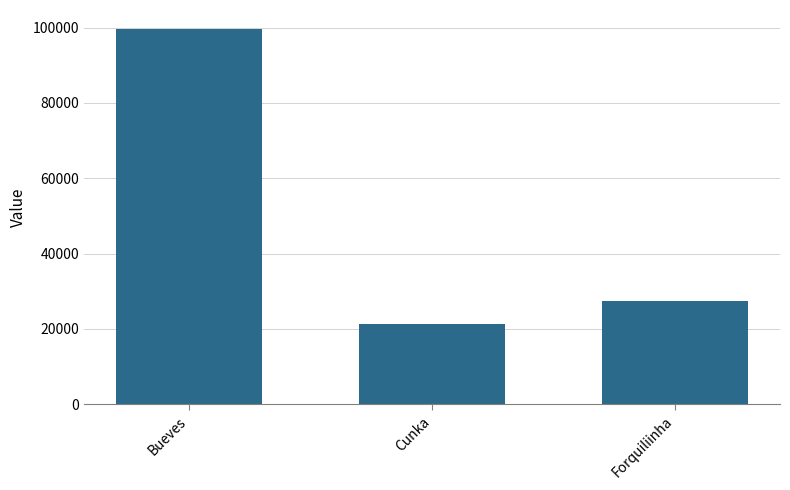

How many series are shown in this chart?

1